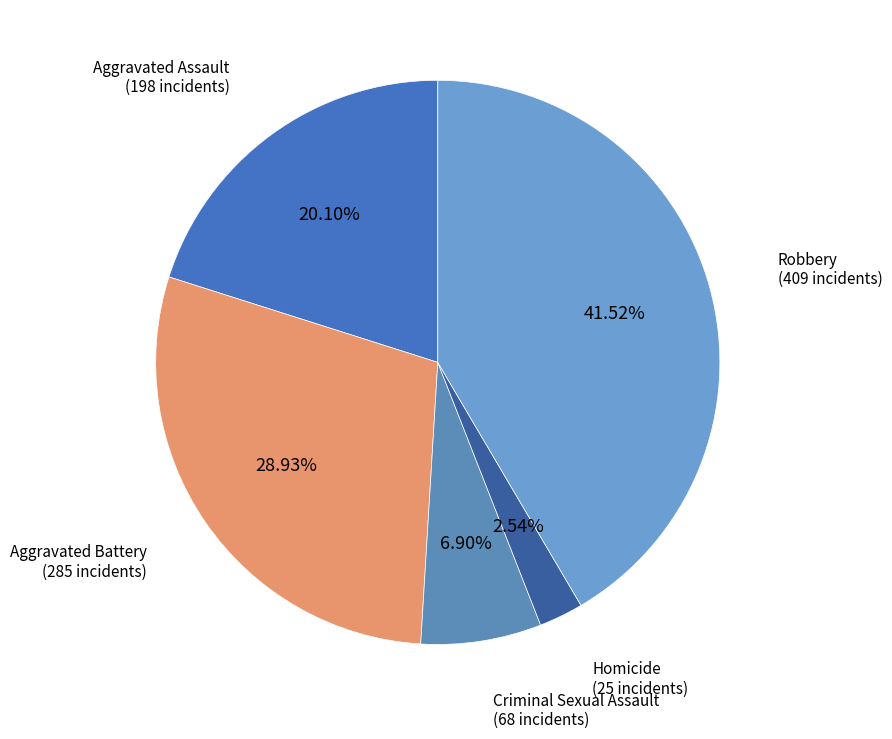

What is the ratio of the value at Aggravated Assault to the value at Criminal Sexual Assault?

2.9